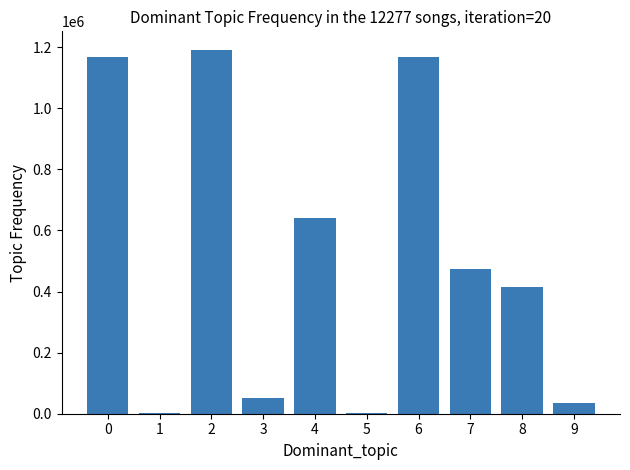

Which label corresponds to the largest value in the chart?

2